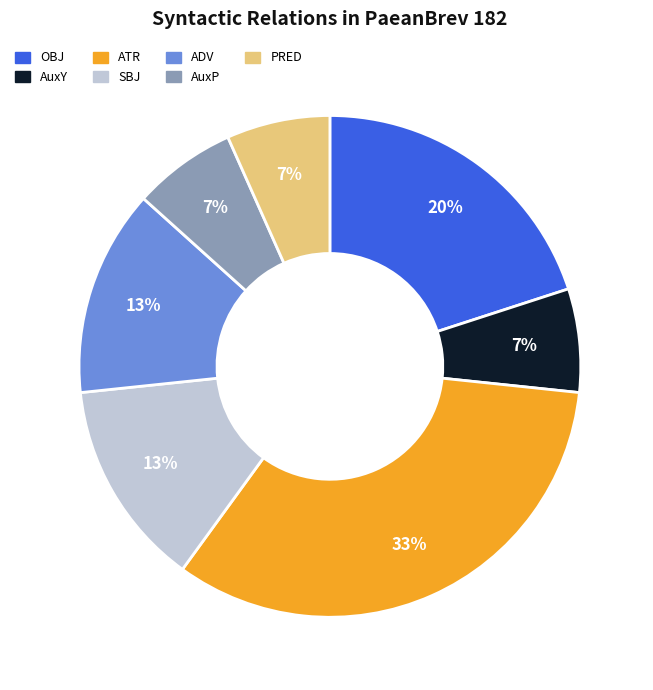

Count the number of slices in the pie.

7